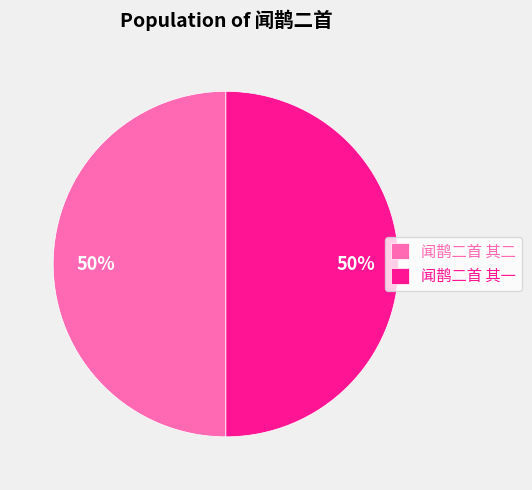

What is the ratio of the value at 闻鹊二首 其一 to the value at 闻鹊二首 其二?

1.0